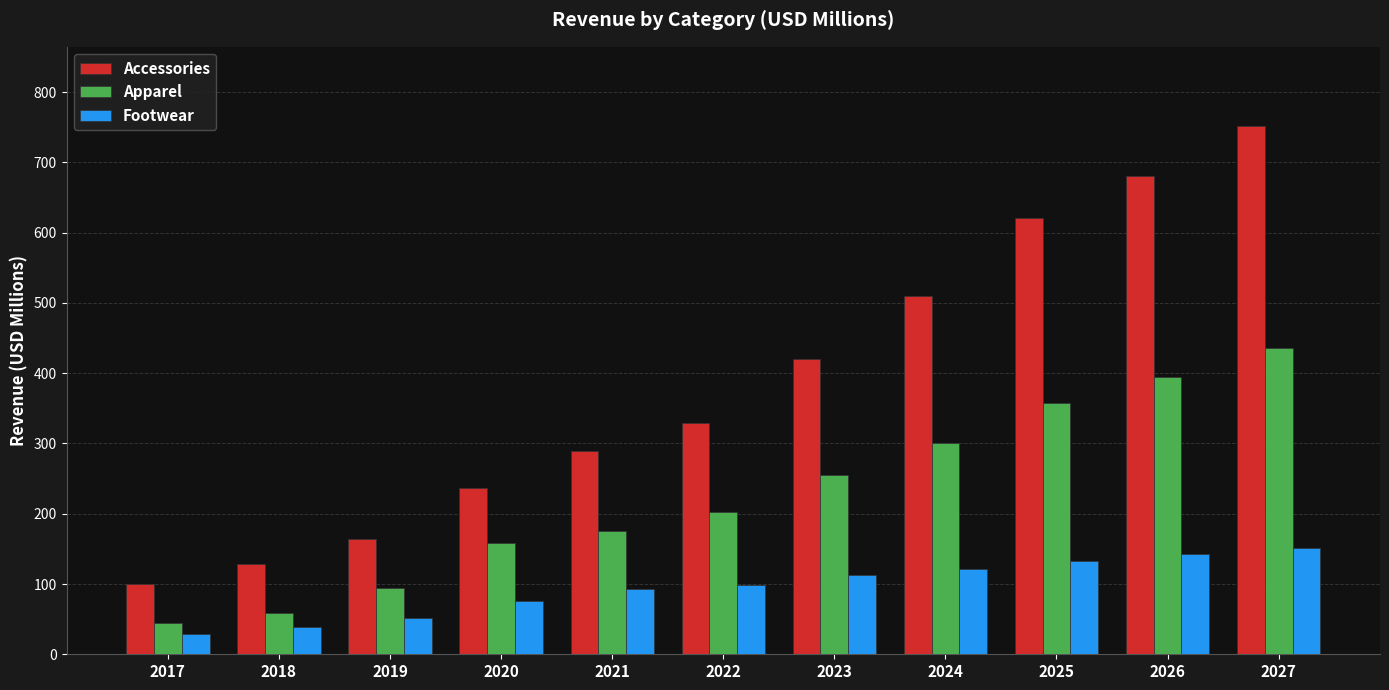

How many data points in Apparel are above 201?

6